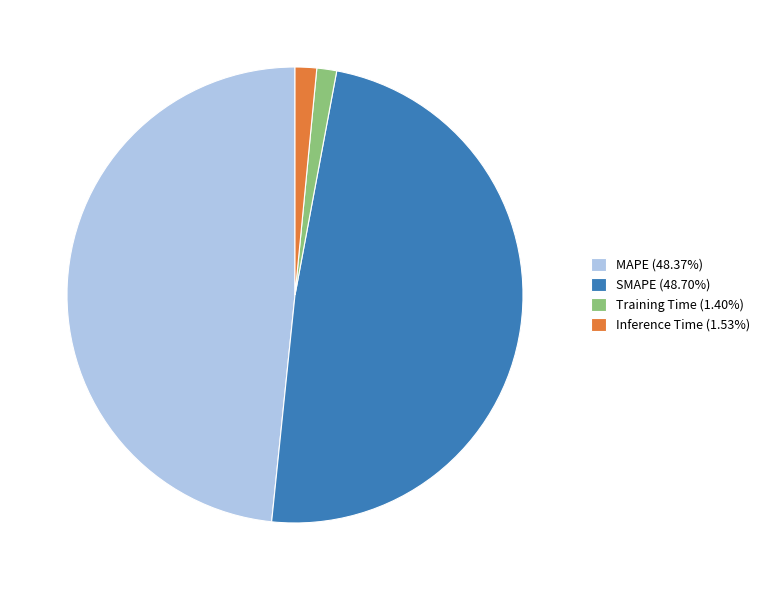

Is there a majority slice in this chart?

No